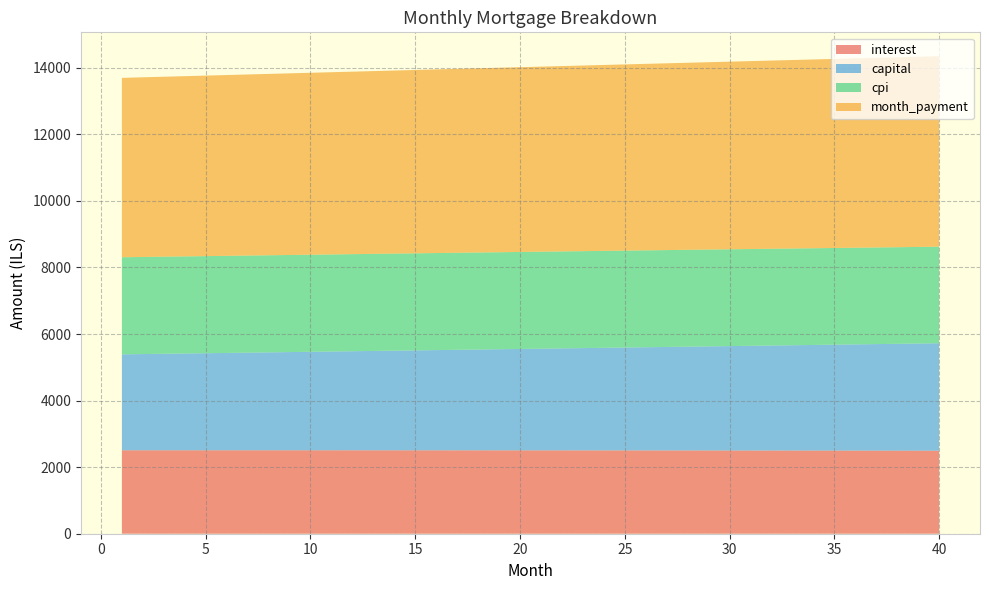

Reading left to right, transcribe all the data shown in this chart.

interest: 2507.3	2507.4	2507.4	2507.5	2507.5	2507.5	2507.5	2507.5	2507.4	2507.3	2507.2	2507.1	2506.9	2506.8	2506.6	2506.3	2506.1	2505.9	2505.6	2505.3	2504.9	2504.6	2504.2	2503.8	2503.4	2502.9	2502.5	2502.0	2501.4	2500.9	2500.3	2499.7	2499.1	2498.5	2497.8	2497.1	2496.4	2495.7	2494.9	2494.1
capital: 2881.9	2890.3	2898.8	2907.2	2915.7	2924.2	2932.8	2941.3	2949.9	2958.5	2967.1	2975.8	2984.4	2993.2	3001.9	3010.6	3019.4	3028.2	3037.1	3045.9	3054.8	3063.7	3072.6	3081.6	3090.6	3099.6	3108.7	3117.7	3126.8	3135.9	3145.1	3154.2	3163.4	3172.7	3181.9	3191.2	3200.5	3209.8	3219.2	3228.6
cpi: 2916.8	2916.8	2916.9	2916.9	2916.9	2916.9	2916.9	2916.8	2916.7	2916.6	2916.4	2916.2	2916.1	2915.8	2915.6	2915.3	2915.0	2914.7	2914.3	2913.9	2913.5	2913.1	2912.6	2912.1	2911.6	2911.1	2910.5	2909.9	2909.2	2908.6	2907.9	2907.2	2906.4	2905.6	2904.8	2904.0	2903.1	2902.2	2901.3	2900.4
month_payment: 5389.2	5397.7	5406.2	5414.7	5423.2	5431.7	5440.2	5448.8	5457.3	5465.8	5474.3	5482.9	5491.4	5499.9	5508.4	5517.0	5525.5	5534.1	5542.6	5551.2	5559.7	5568.3	5576.9	5585.4	5594.0	5602.5	5611.1	5619.7	5628.3	5636.8	5645.4	5654.0	5662.6	5671.2	5679.7	5688.3	5696.9	5705.5	5714.1	5722.7